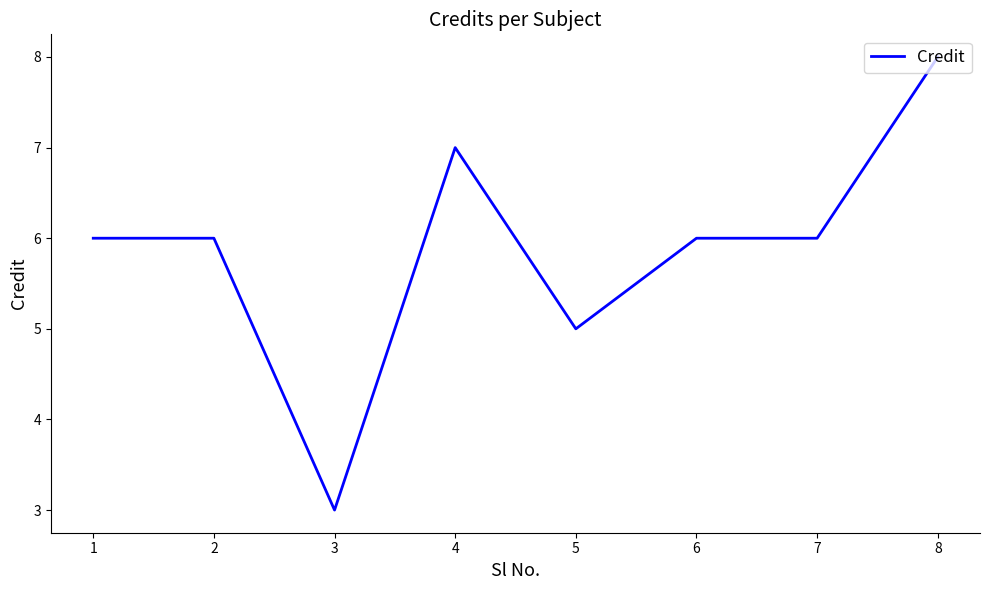

Between 8 and 4, which is larger?

8